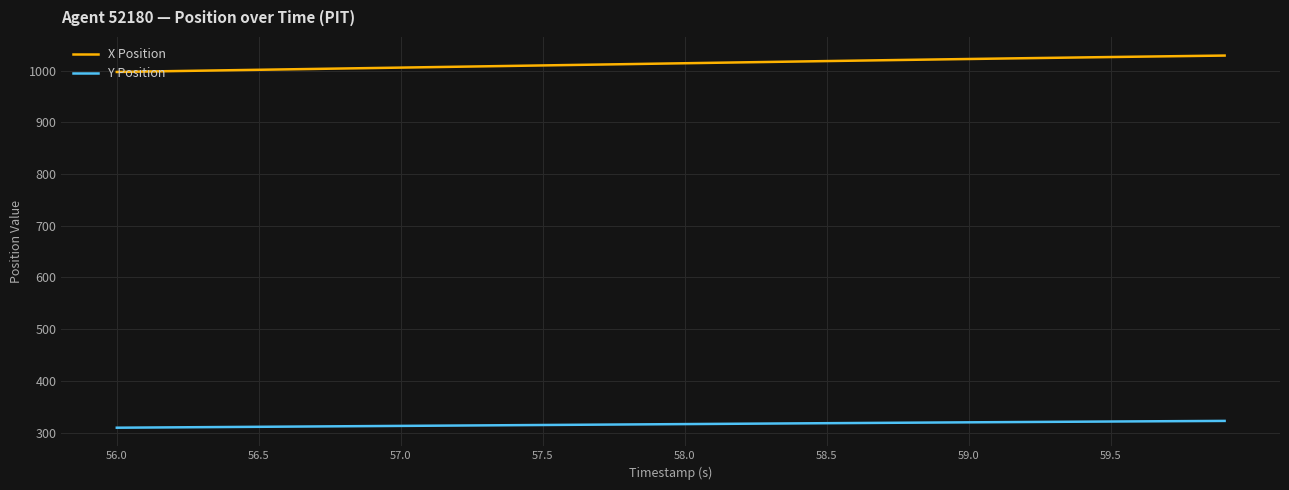

Which series has the largest total across all categories?

X Position